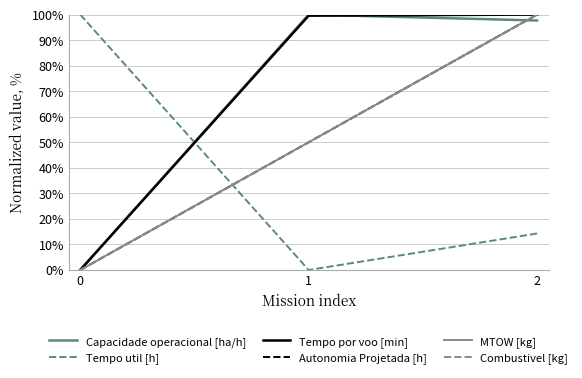

Does the chart have visible grid lines?

Yes